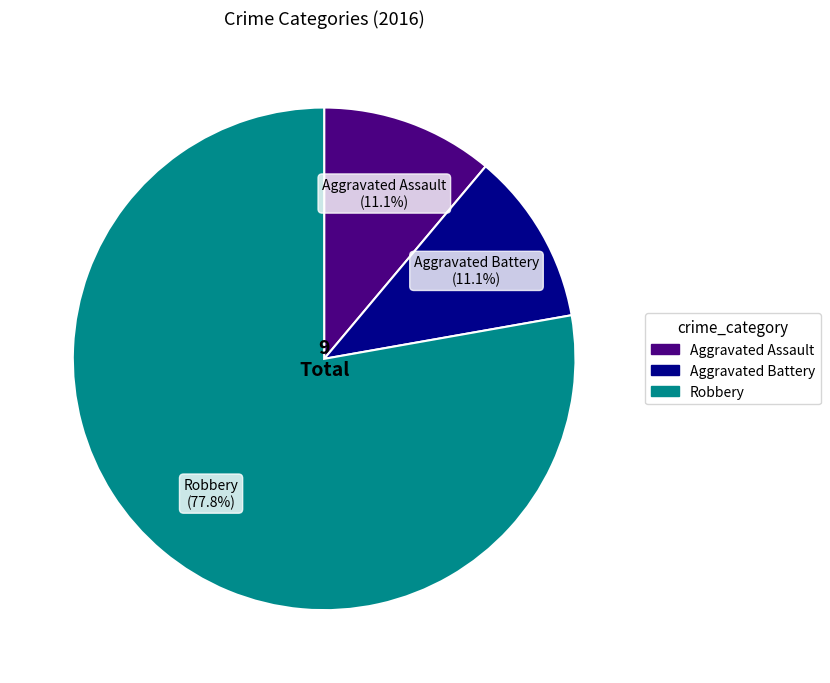

Which category has the biggest portion of the pie?

Robbery